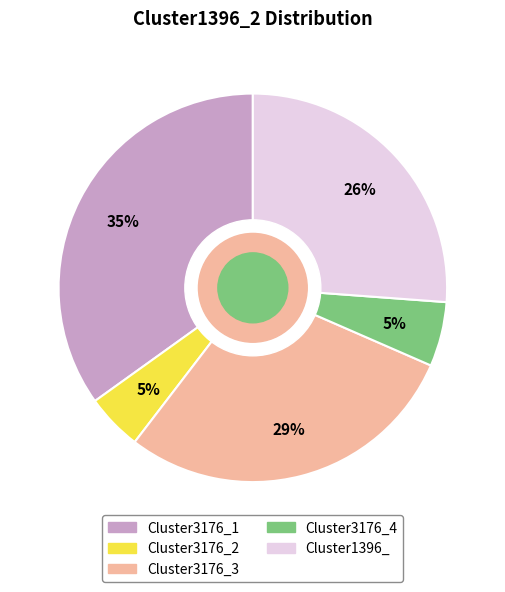

Combined, do Cluster3176_1 and Cluster3176_3 account for over 50%?

Yes